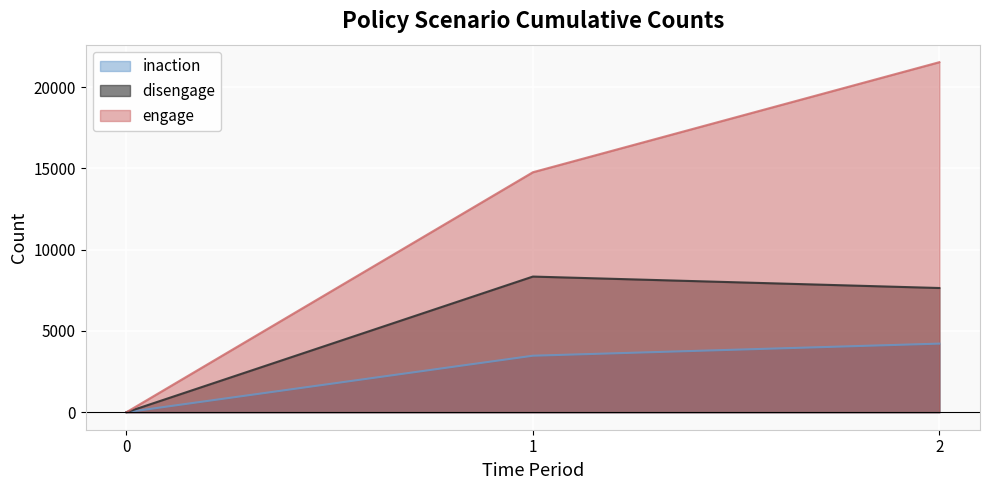

Is the value of engage at 2 greater than the value of disengage at 1?

Yes